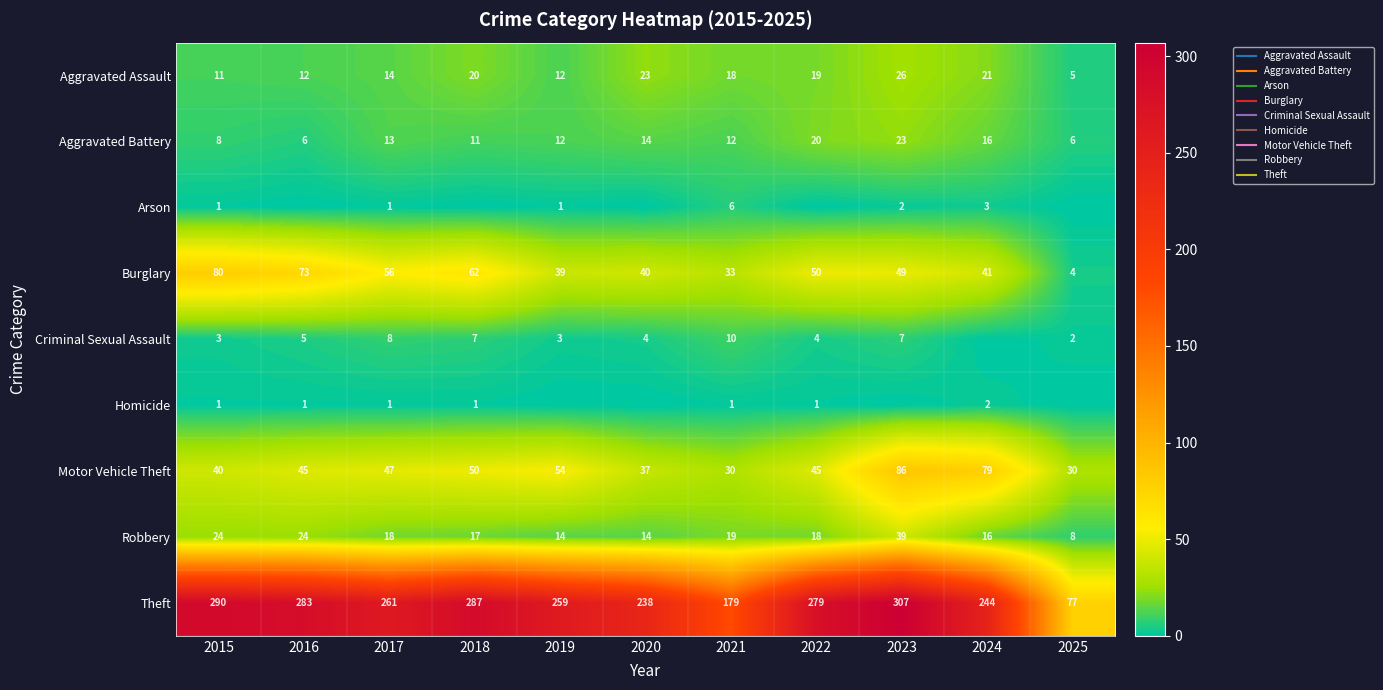

Which series has the largest total across all categories?

Theft